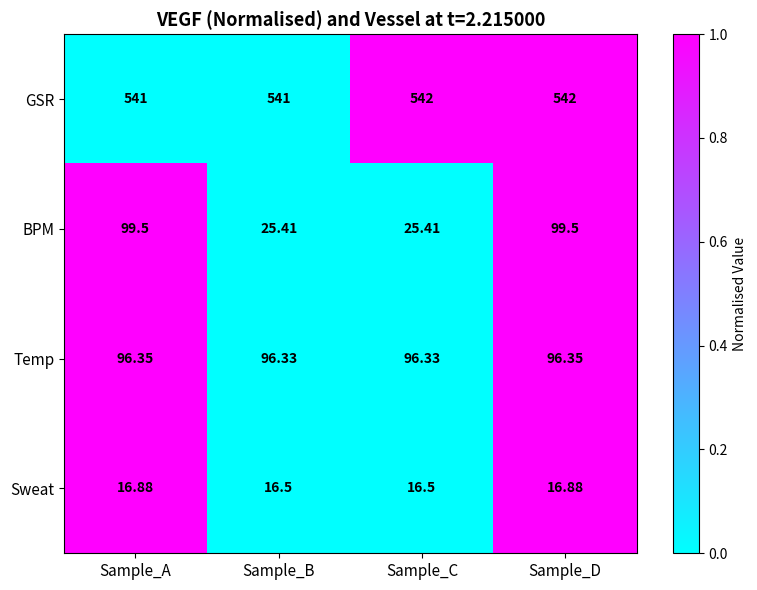

Rank the series by their maximum value, from highest to lowest.

GSR, BPM, Temp, Sweat